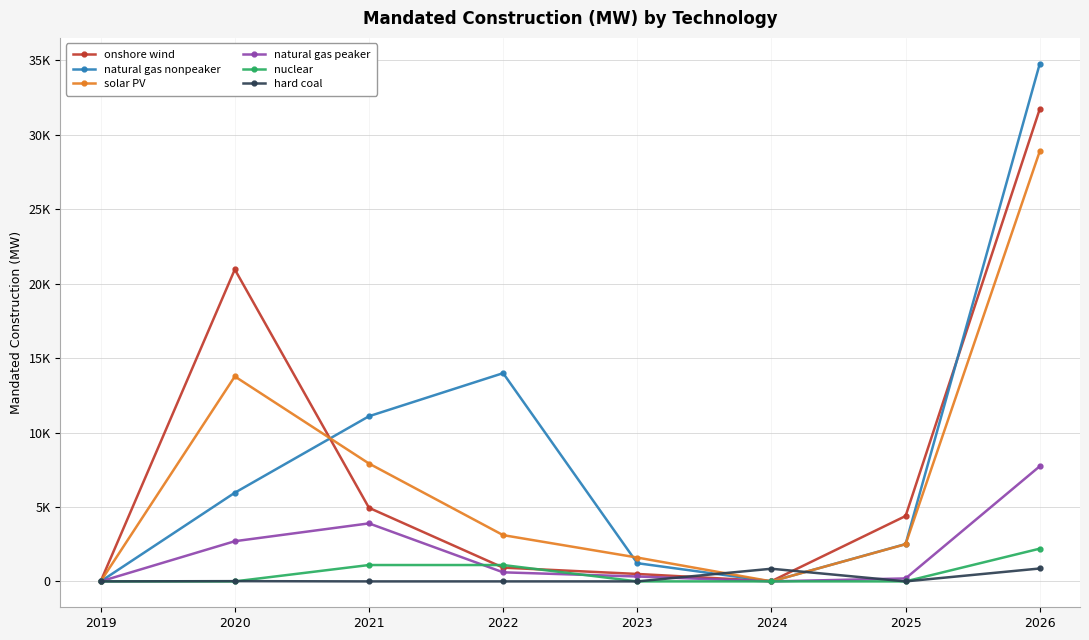

How many interior local peaks does the onshore wind series have?

1